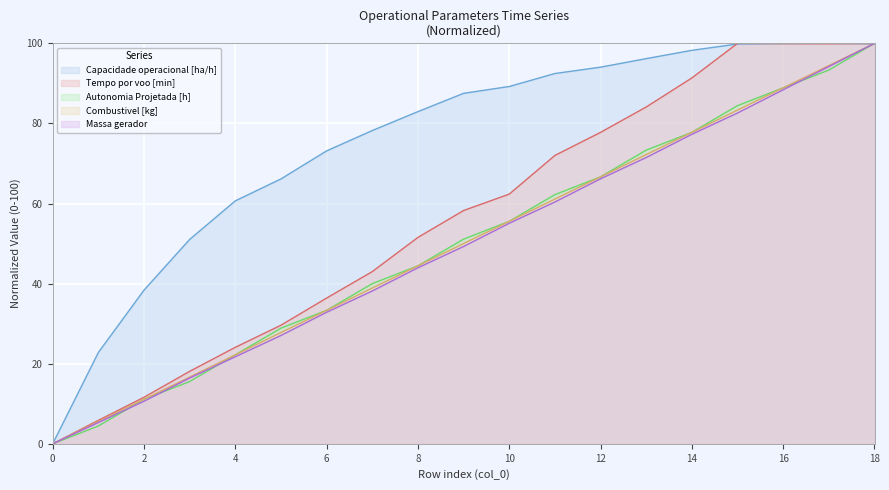

Which label corresponds to the largest value in the chart?

17